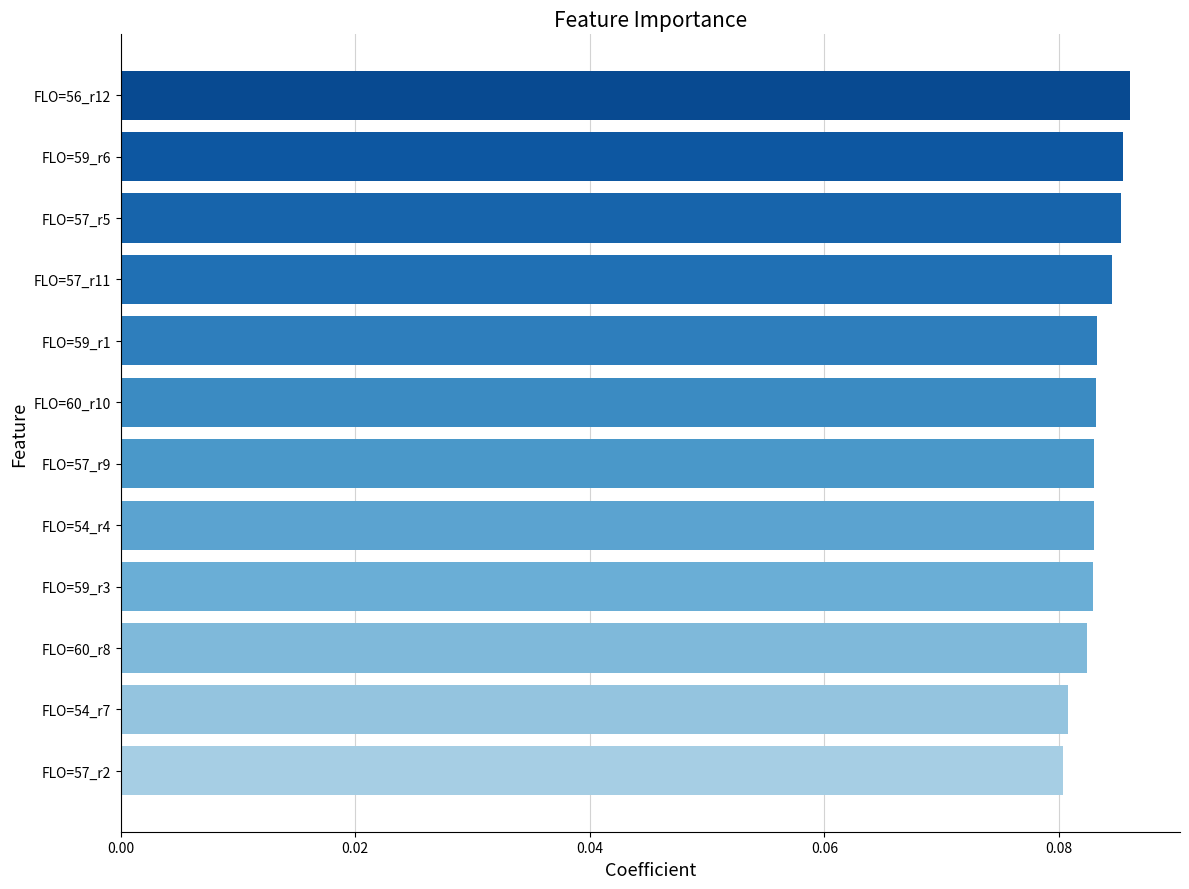

What is the sum of all values?

1.0